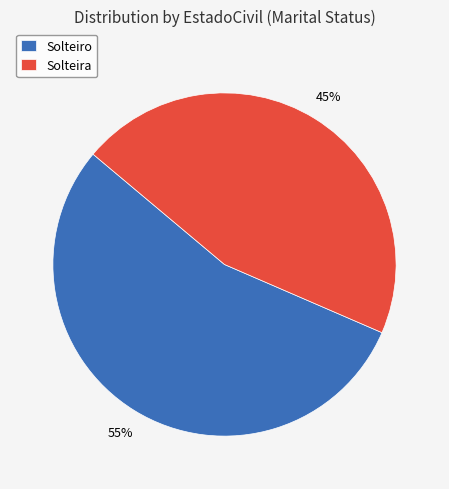

Rank the categories by value from highest to lowest.

Solteiro, Solteira